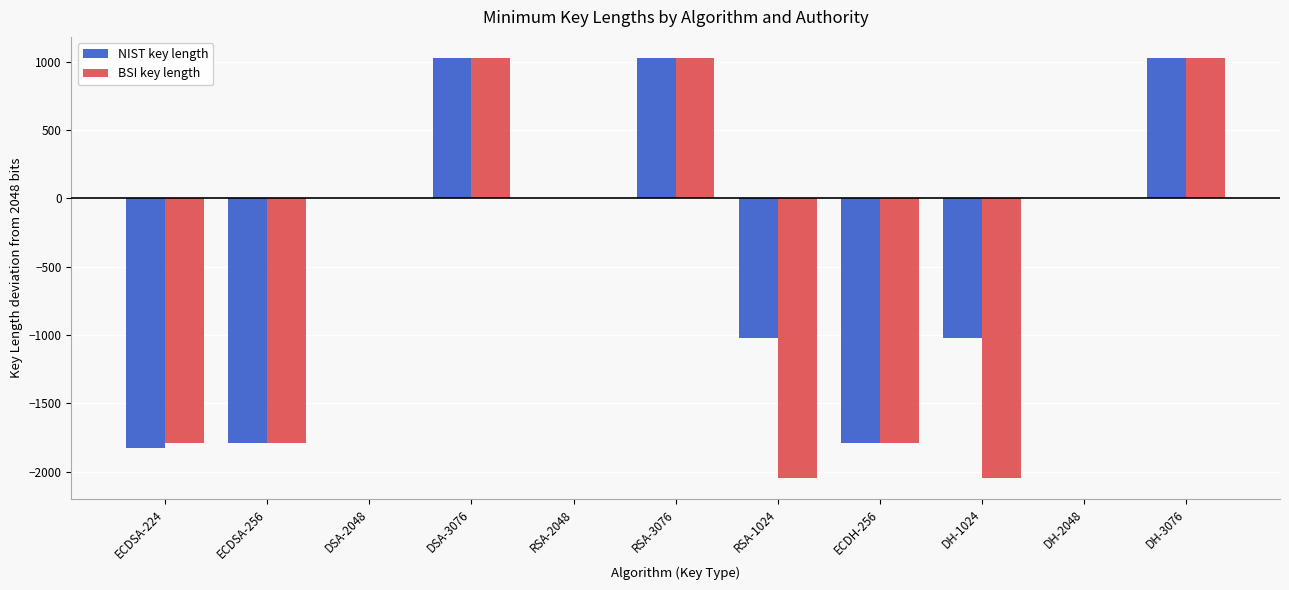

What is the greatest value displayed?

1028